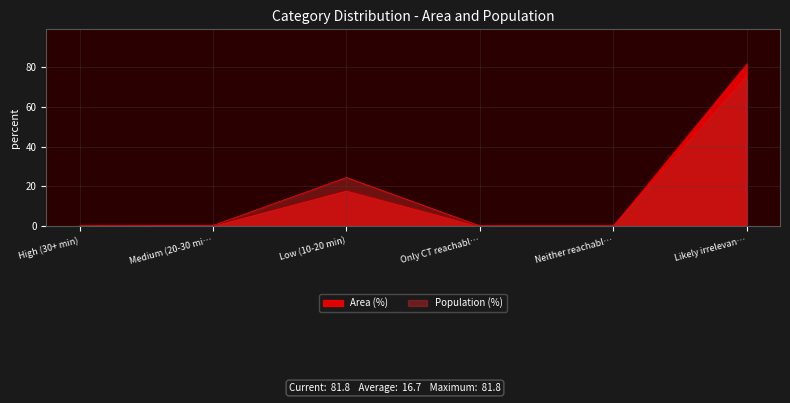

What is the value of the Population (%) point at the 2nd from the left?

0.2